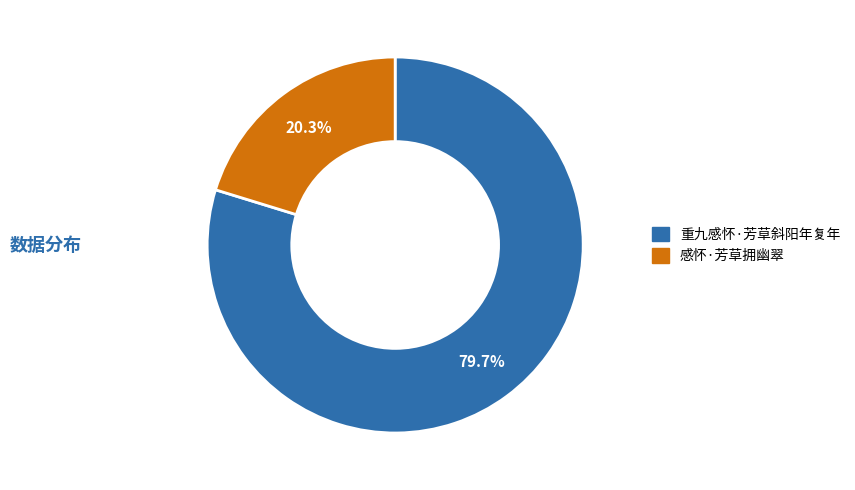

Combined, what portion of the pie is 感怀·芳草拥幽翠 and 重九感怀·芳草斜阳年复年?

100.0%